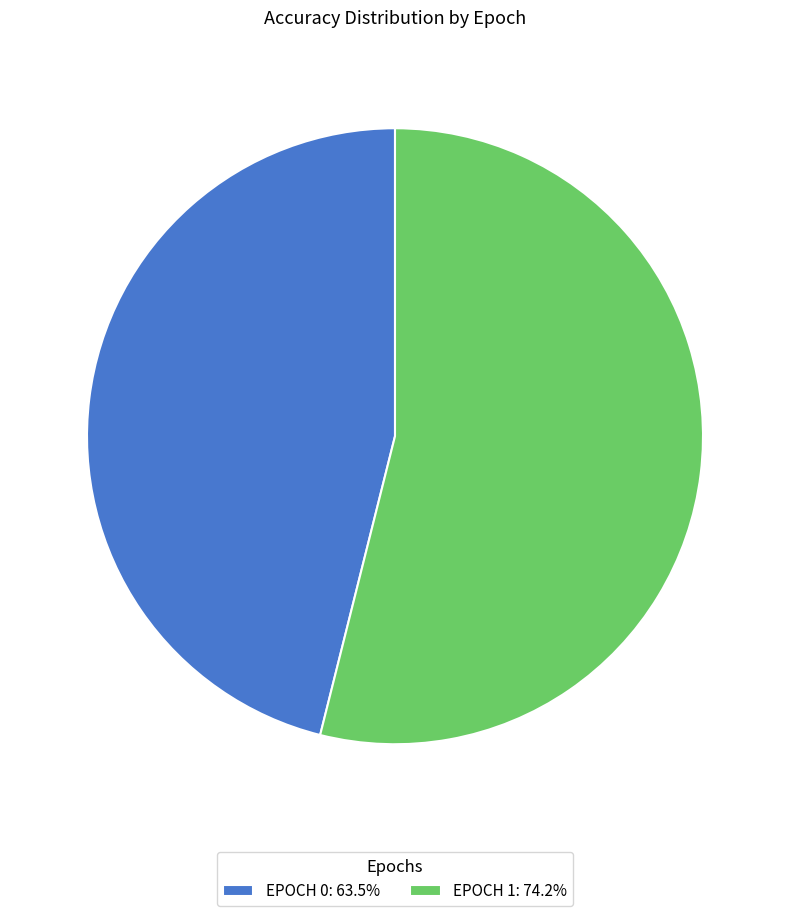

Does EPOCH 1: 74.2% account for over 50% of the chart?

Yes